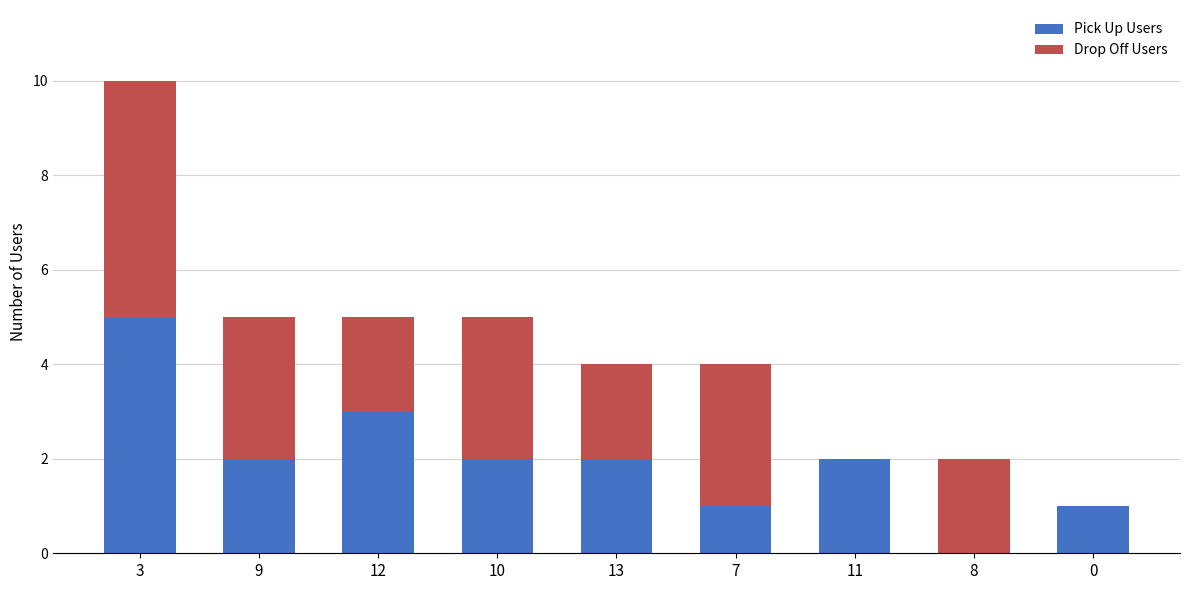

Are the bars grouped side by side (vs. stacked)?

No